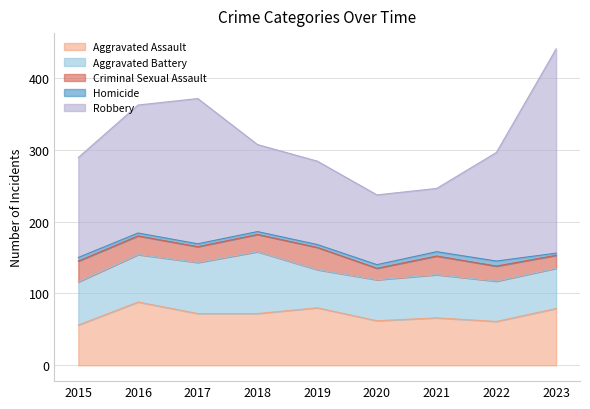

Is it true that Aggravated Assault equals 30 at 2018?

False